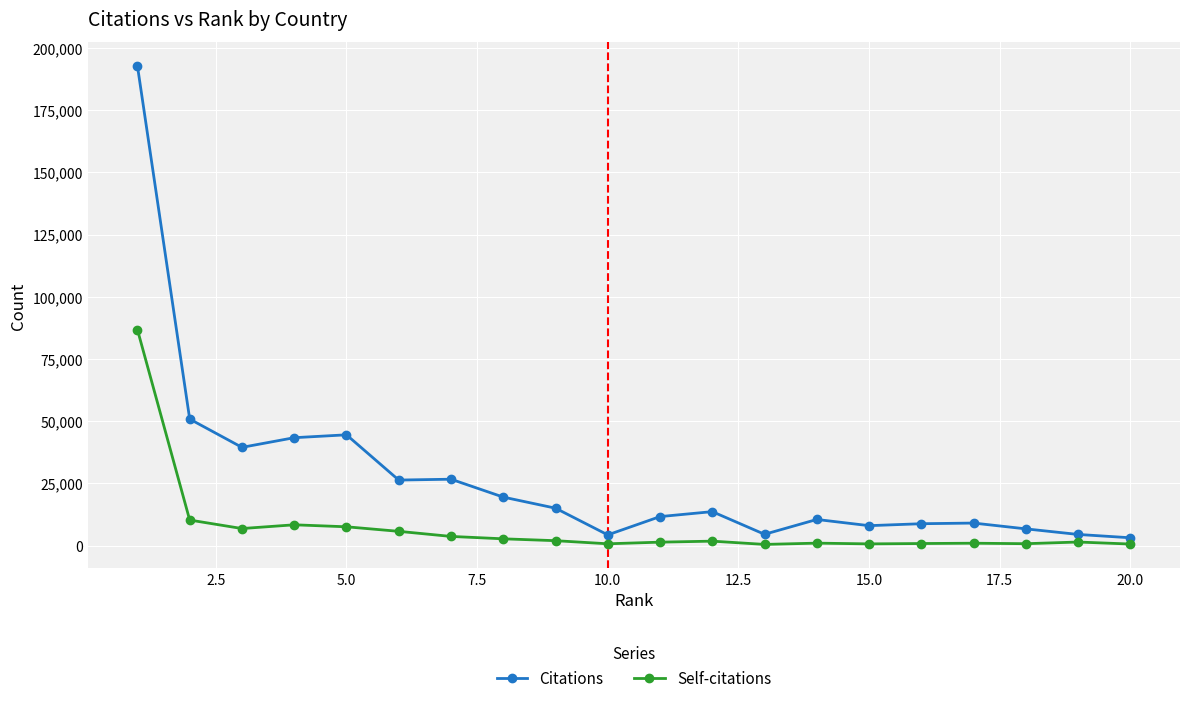

What is the difference between the second highest and second lowest values in the Citations series?

46546